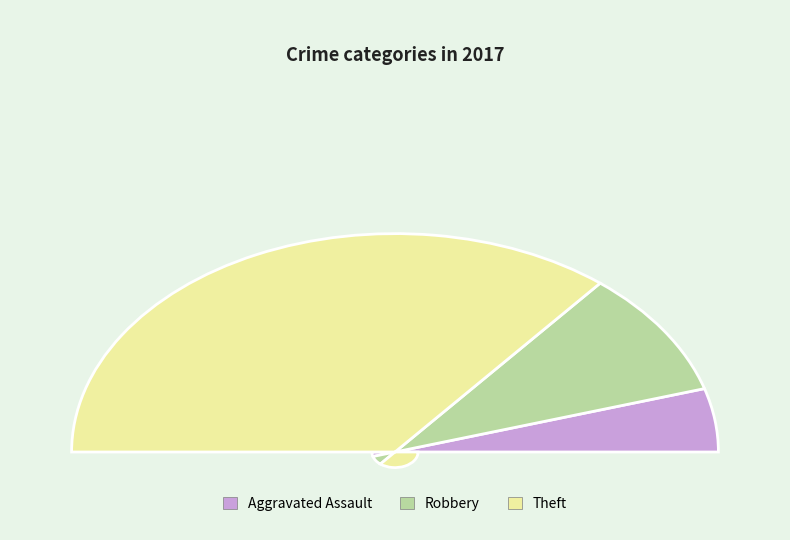

Count the number of slices in the pie.

3